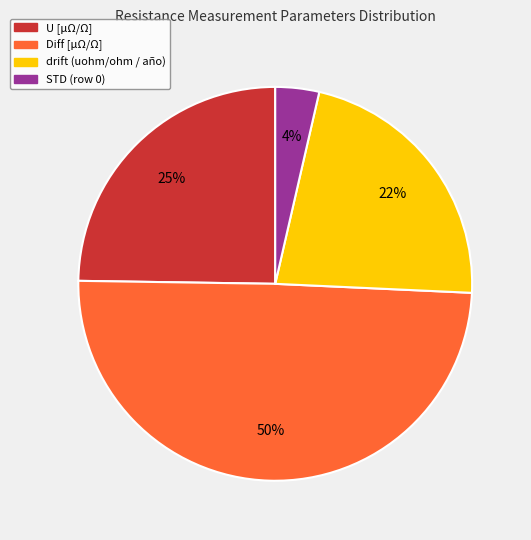

Is there any slice that represents more than half of the pie?

No